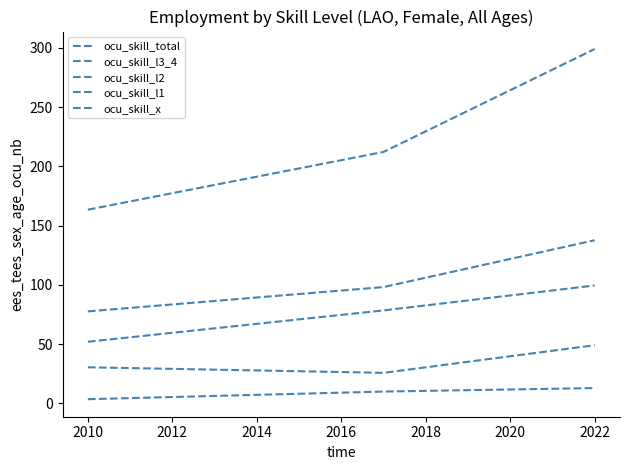

List the series in order of their peak value, lowest first.

ocu_skill_x, ocu_skill_l1, ocu_skill_l2, ocu_skill_l3_4, ocu_skill_total